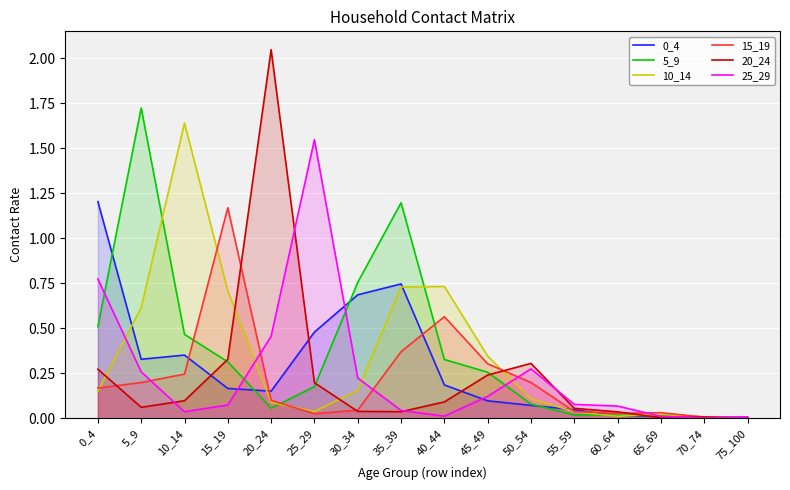

Which series has the widest spread of values?

20_24